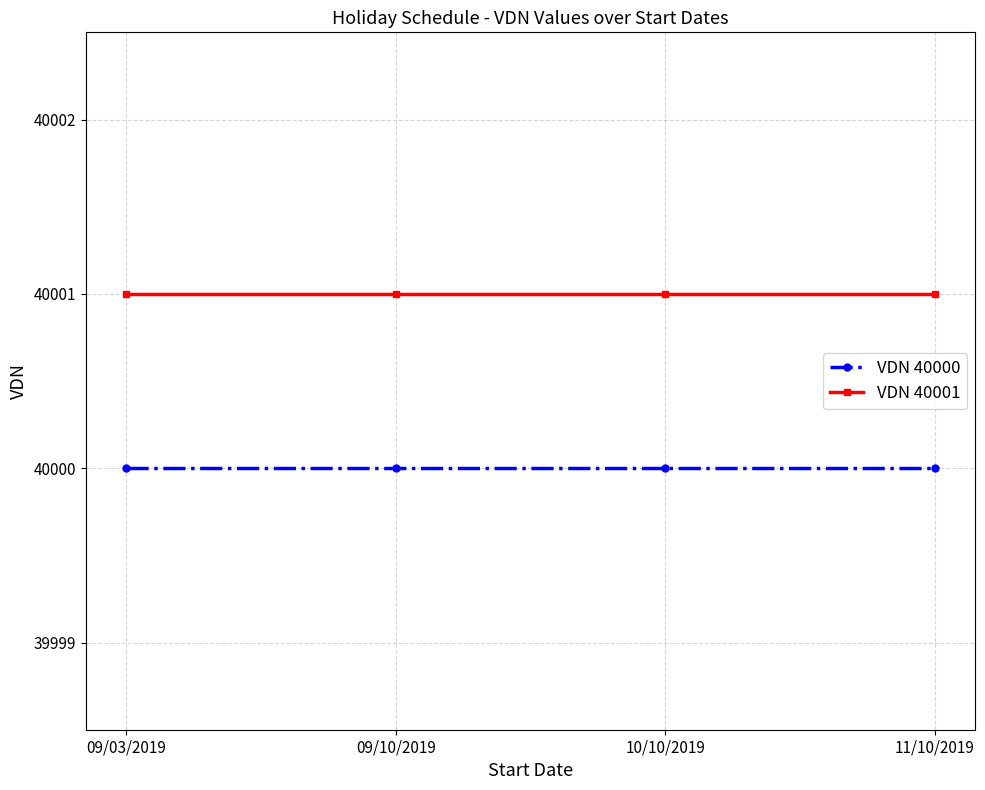

Is it true that VDN 40001 equals 40001 at 10/10/2019?

True